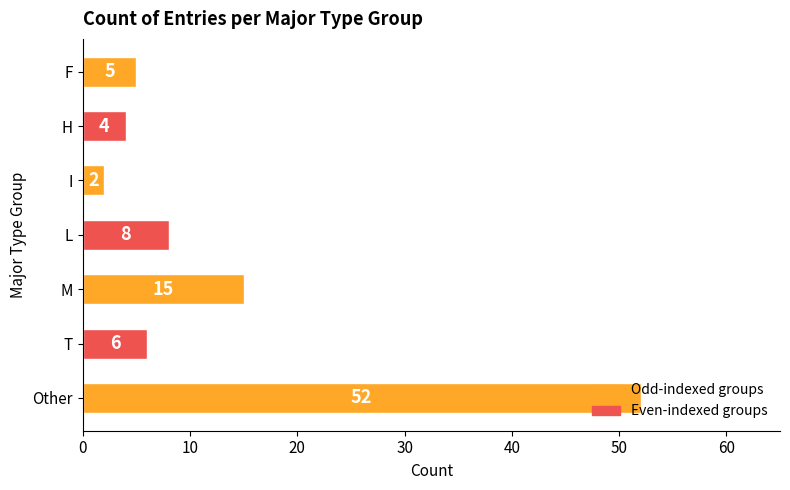

Rank the categories by value from lowest to highest.

I, H, F, T, L, M, Other